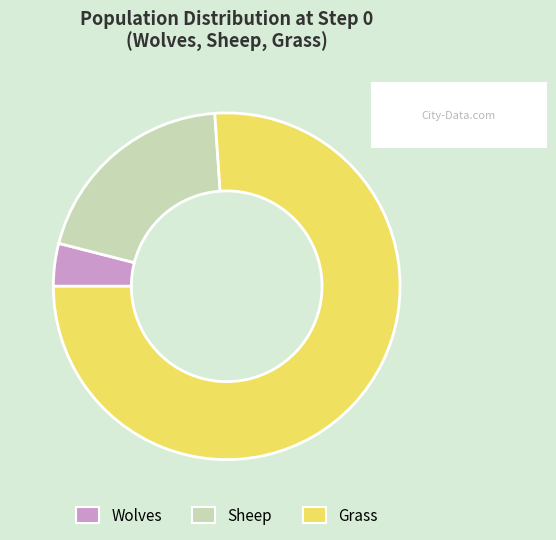

Does Wolves account for over 50% of the chart?

No